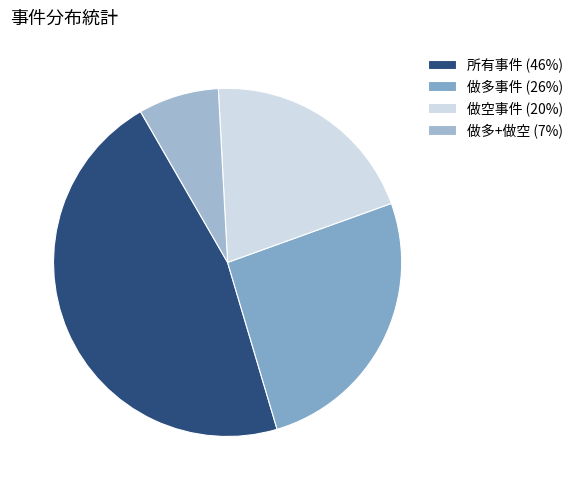

To the nearest percent, what is the difference between the largest and smallest slice percentages?

39%